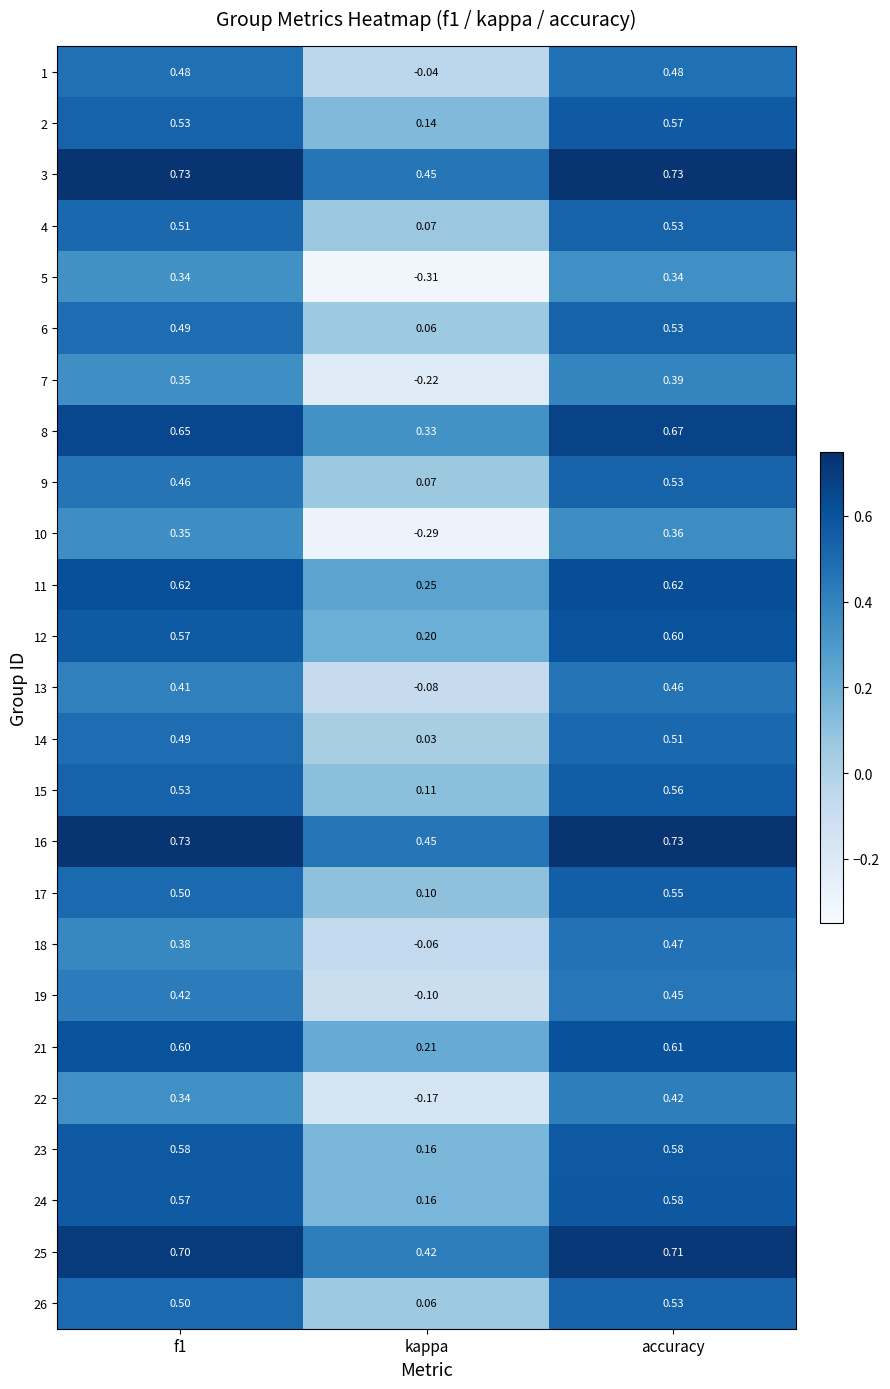

Is the value of 22 at accuracy greater than the value of 5 at kappa?

Yes